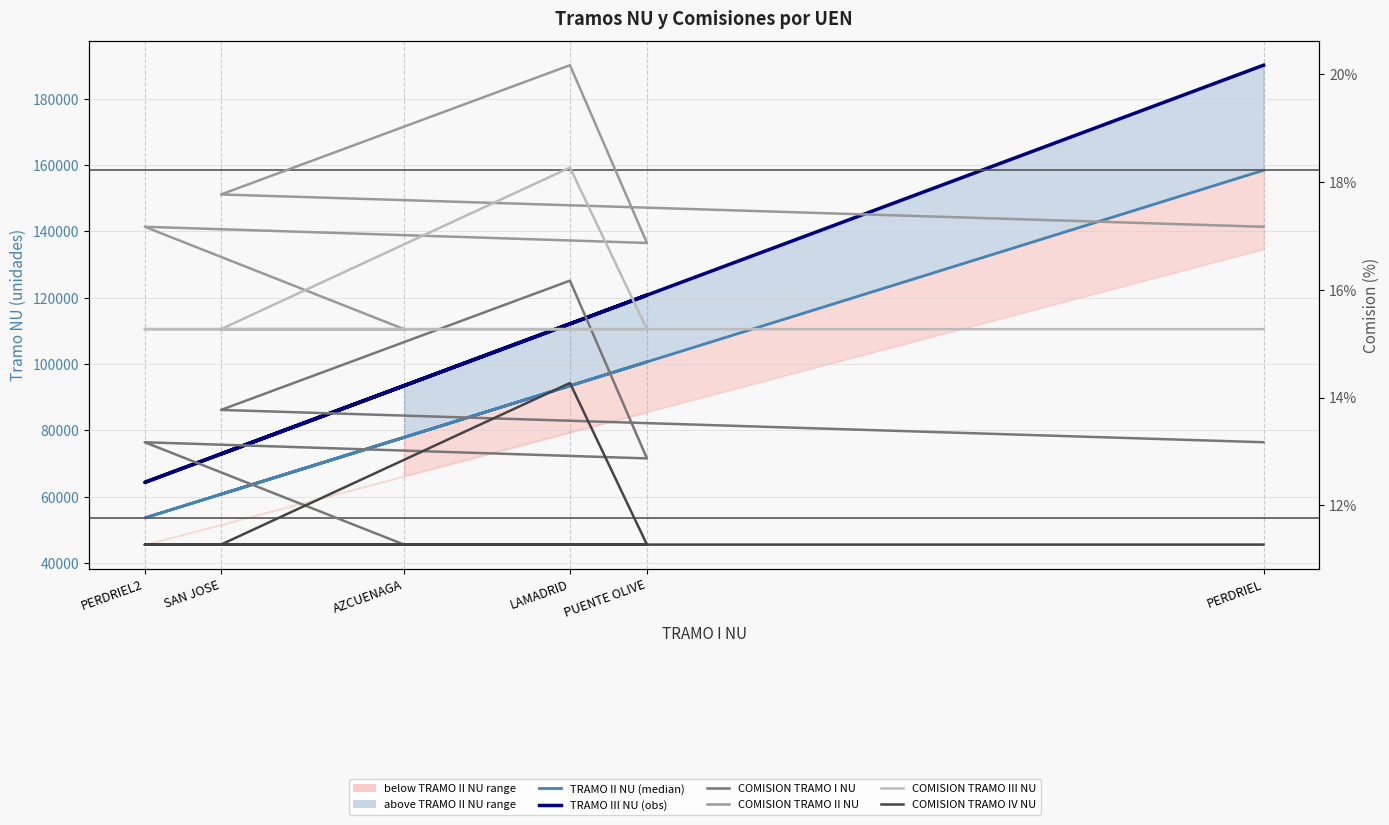

What is the label of the 1st point from the left?

PERDRIEL